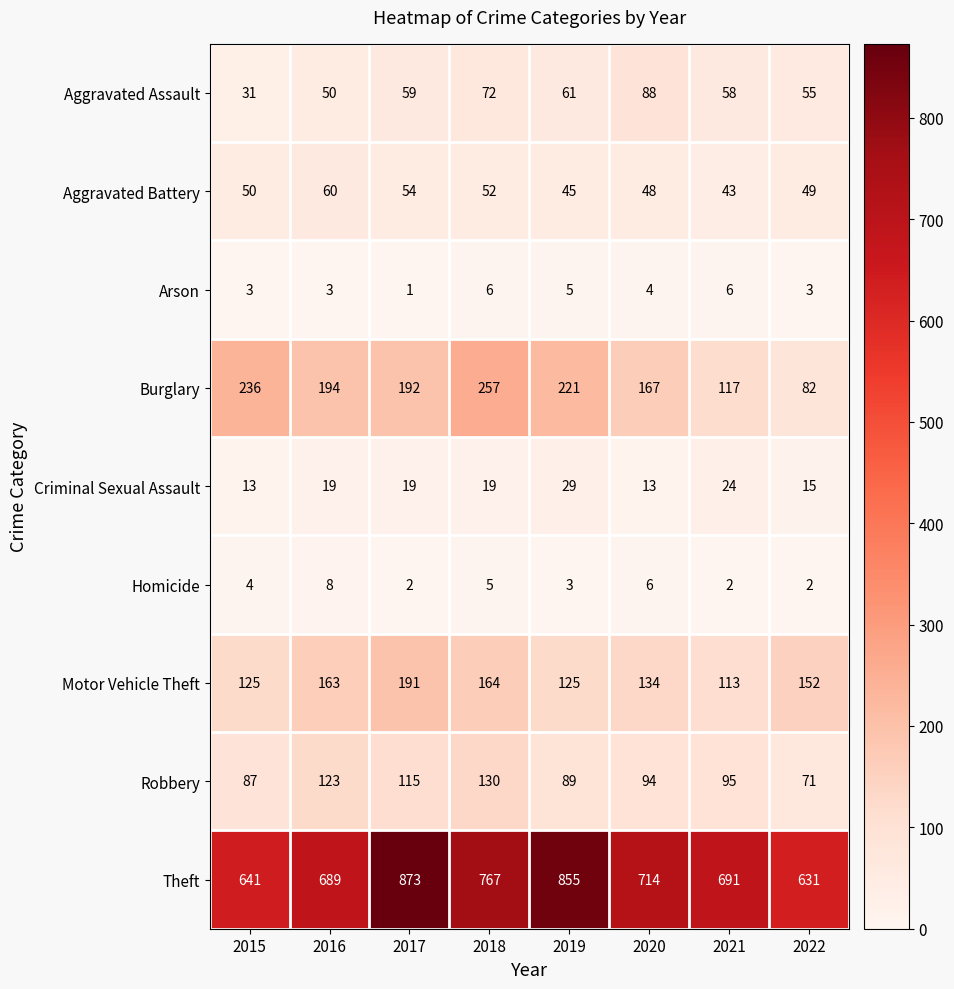

At 2015, list the series in order from smallest to largest.

Arson, Homicide, Criminal Sexual Assault, Aggravated Assault, Aggravated Battery, Robbery, Motor Vehicle Theft, Burglary, Theft